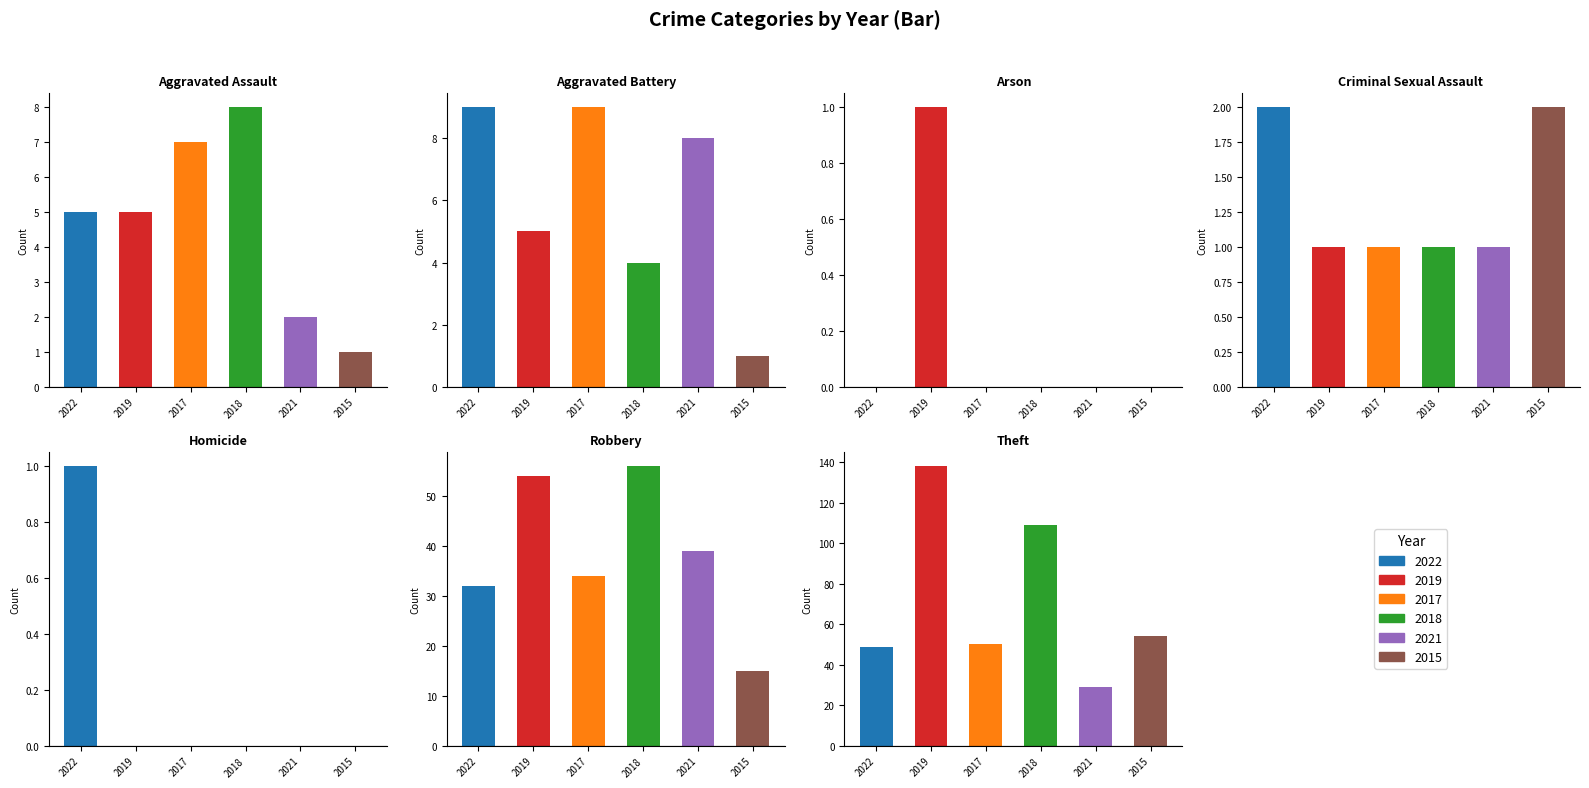

The value of 2018 at Robbery is 85. True or false?

False